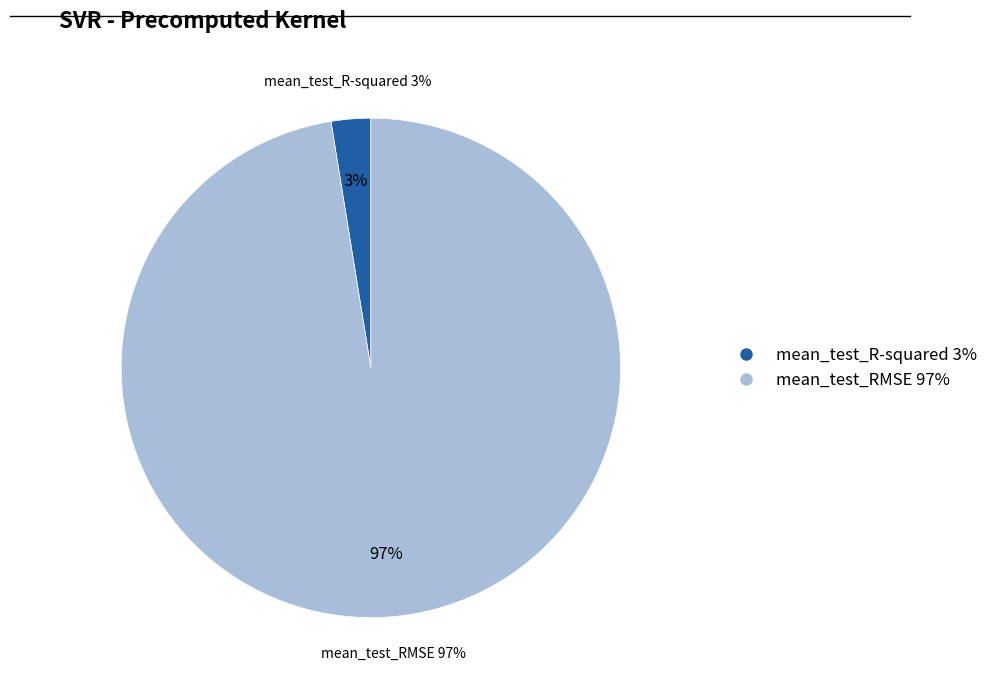

Is the sum of mean_test_R-squared and mean_test_RMSE greater than half?

Yes